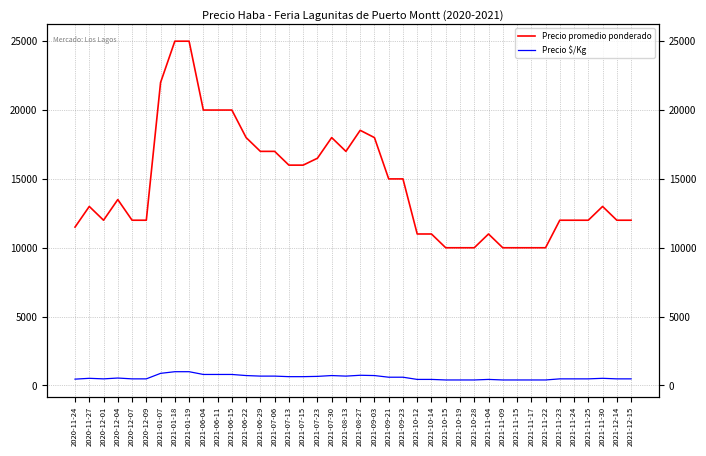

At which label does Precio promedio ponderado first exceed 13000?

2020-12-04